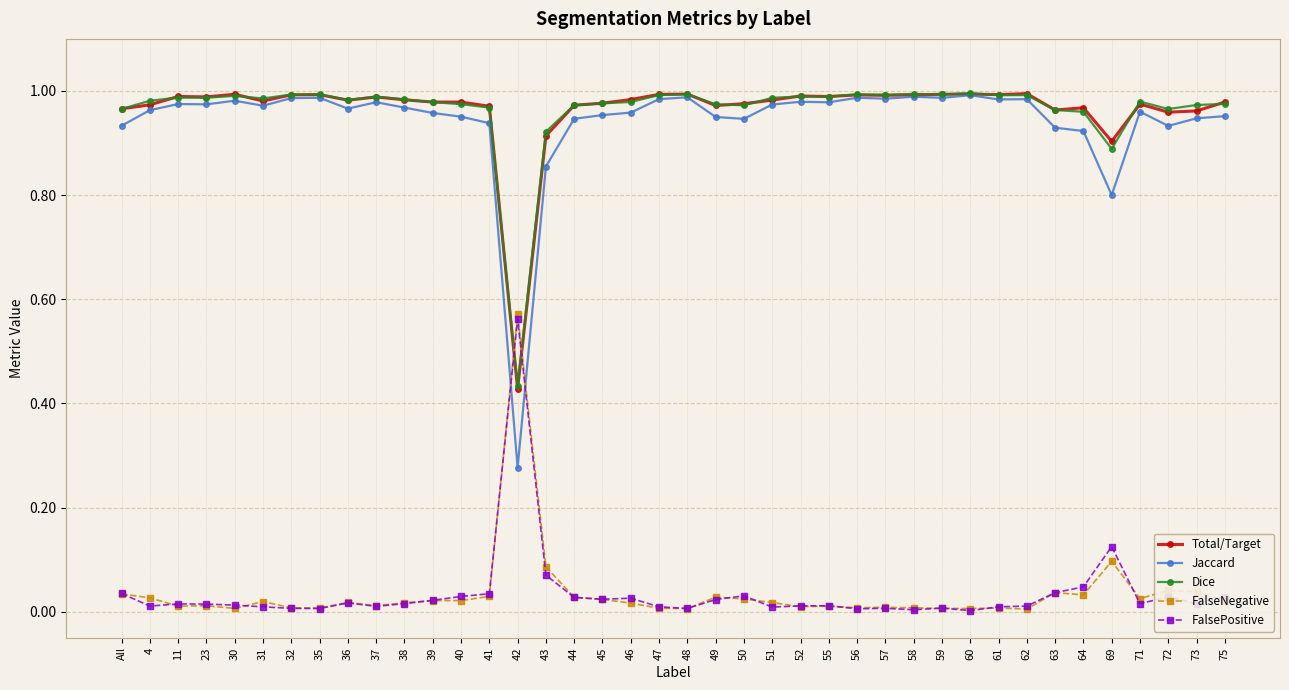

True or false: Jaccard has more than 0 points higher than both neighbors.

True